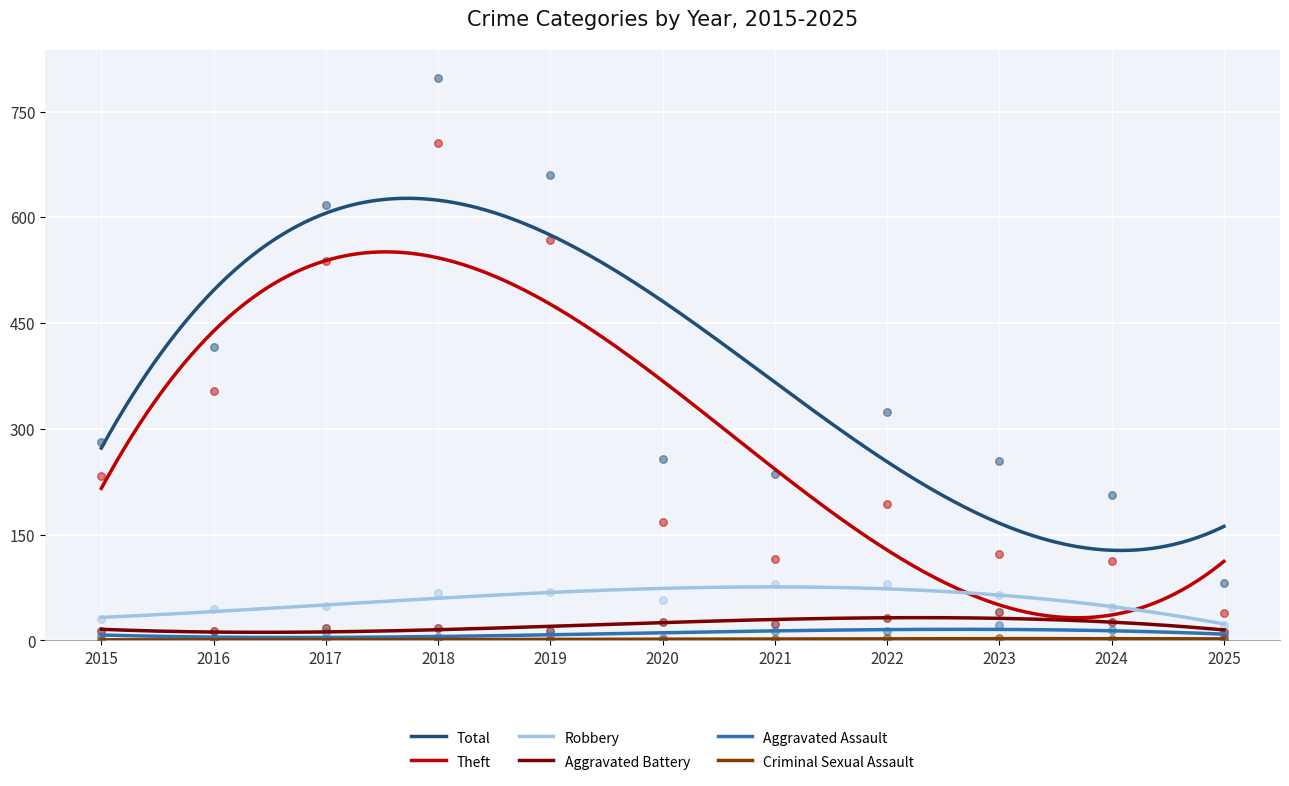

Which series has the largest Y range (max minus min)?

Total